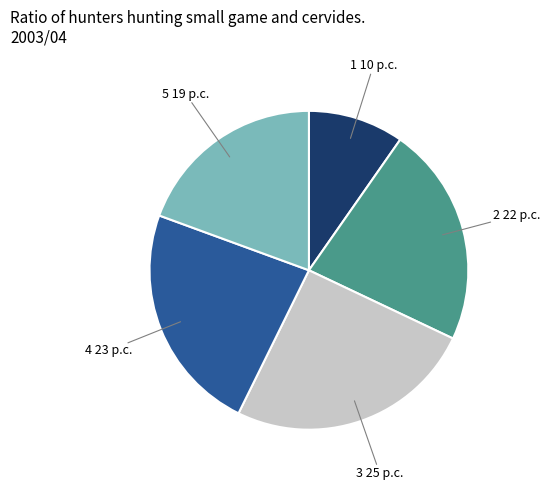

Does any single category account for the majority?

No